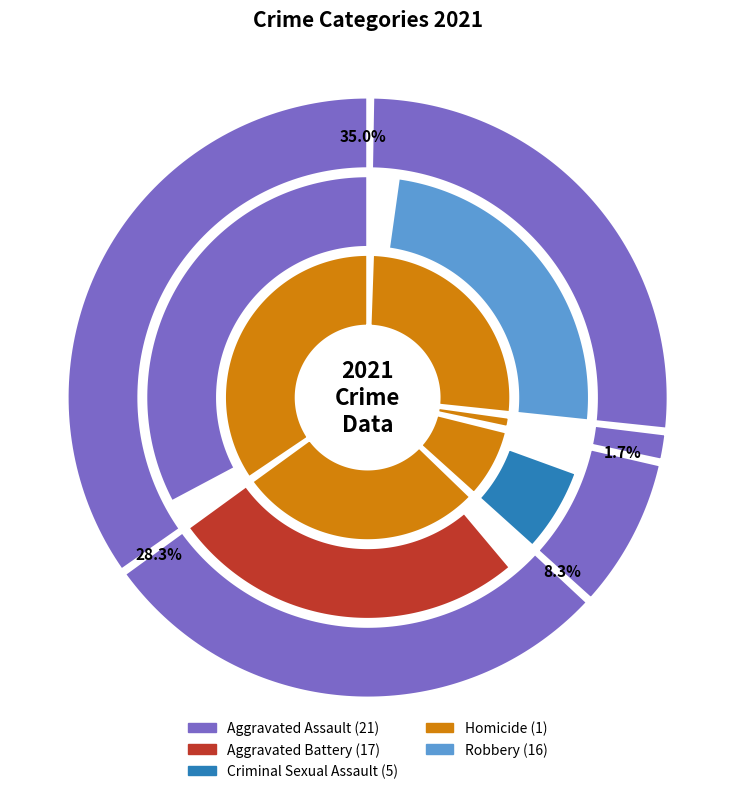

What percentage is NOT represented by Criminal Sexual Assault?

91.7%